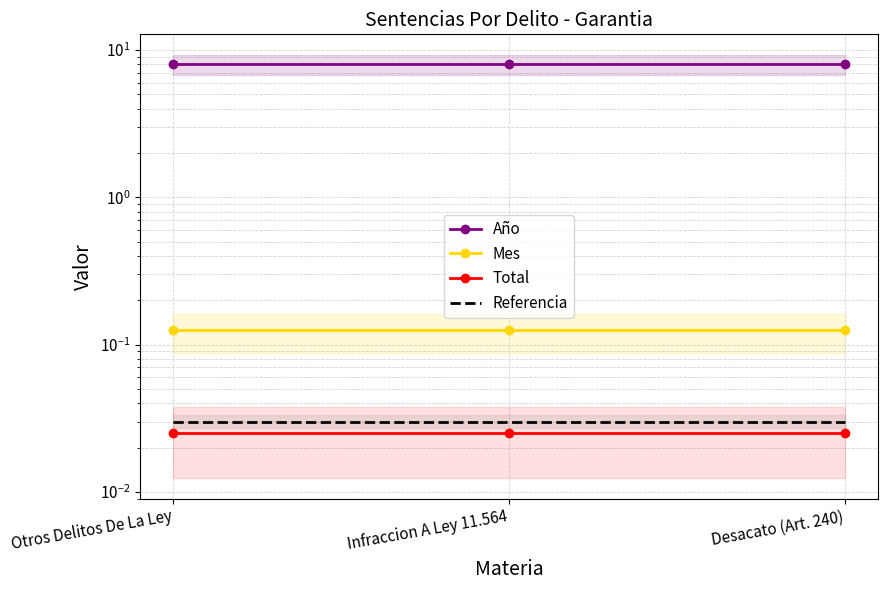

How many lines are shown in the chart?

4